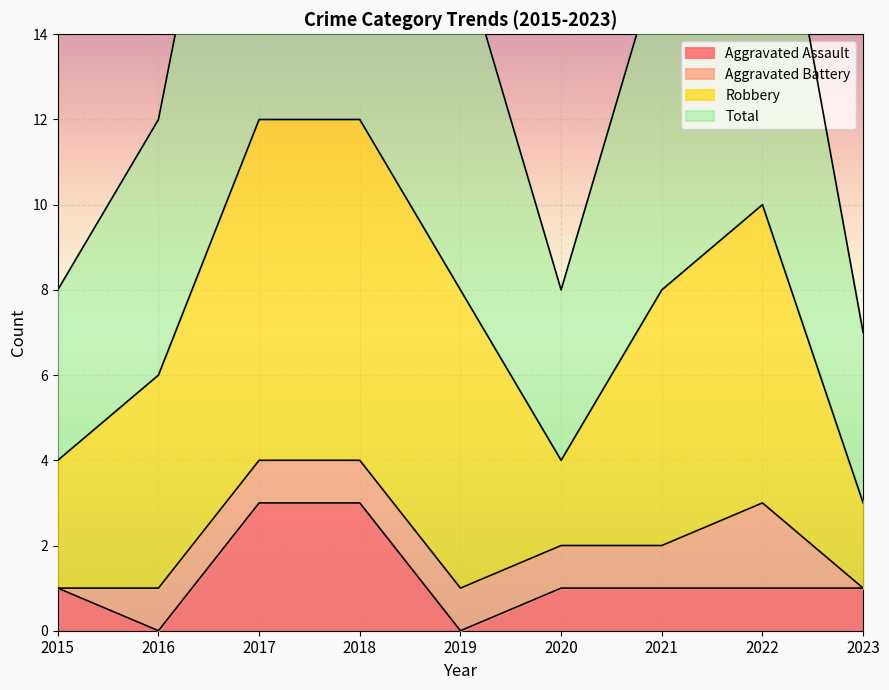

Count the number of categories in the chart.

9